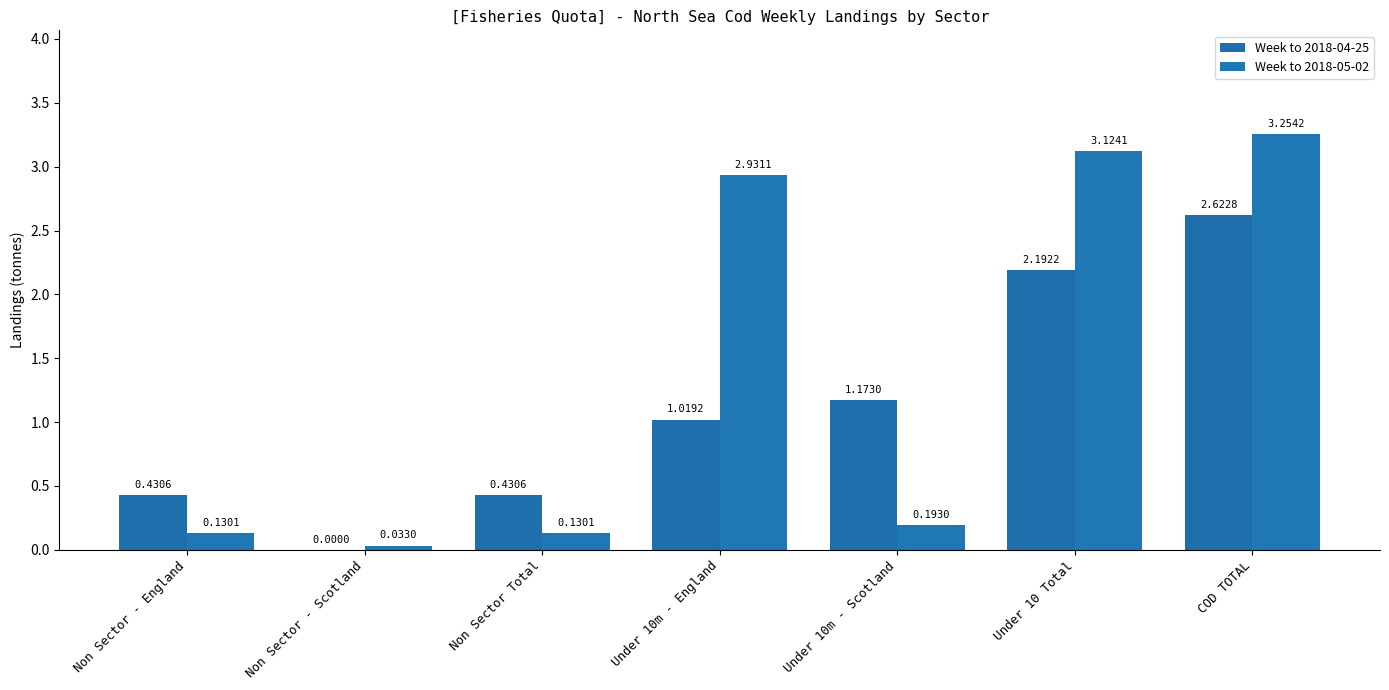

The Week to 2018-05-02 series shows 0.2 at Non Sector Total. True or false?

False